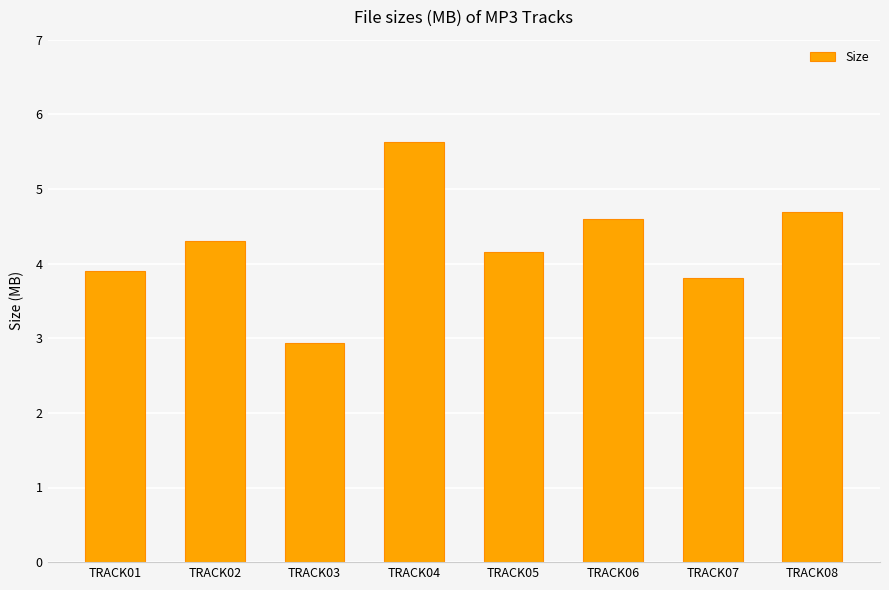

How many values are below 4?

3